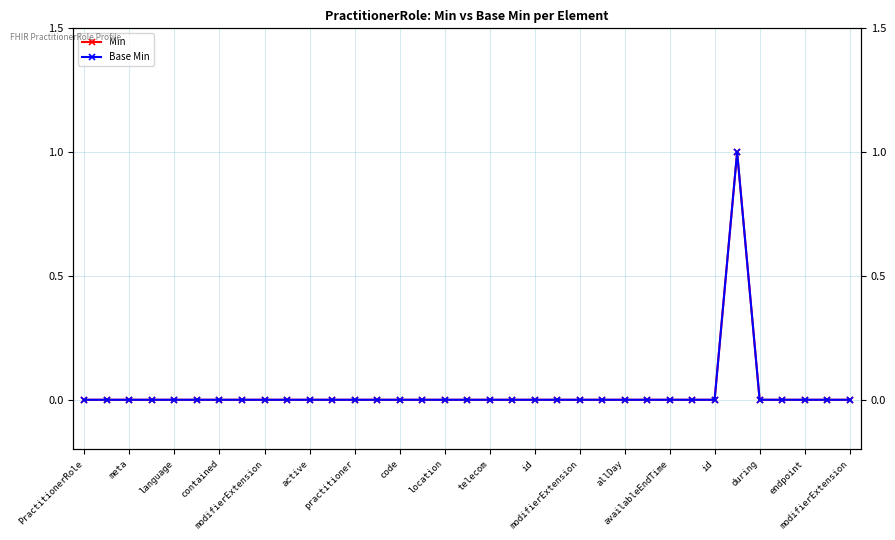

True or false: Min has more than 2 interior local peaks.

False